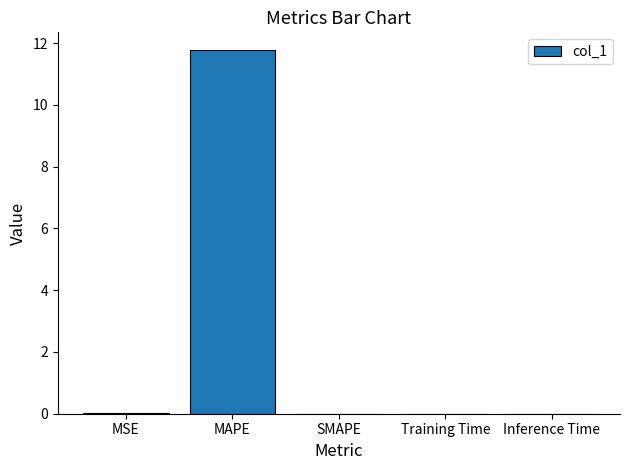

What is the maximum value shown in the chart?

11.8